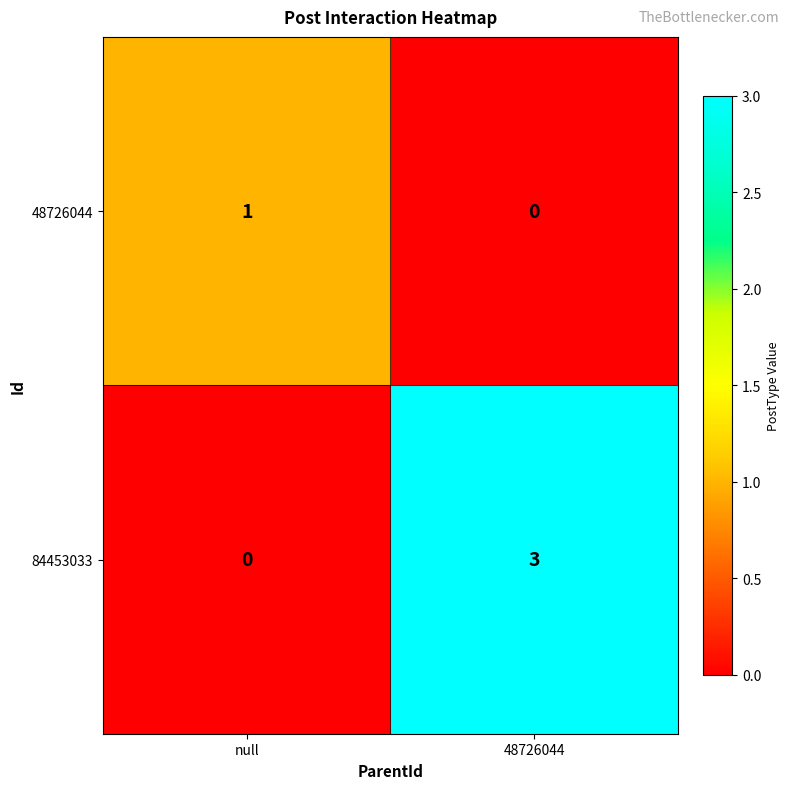

What is the total value across all series at null?

1